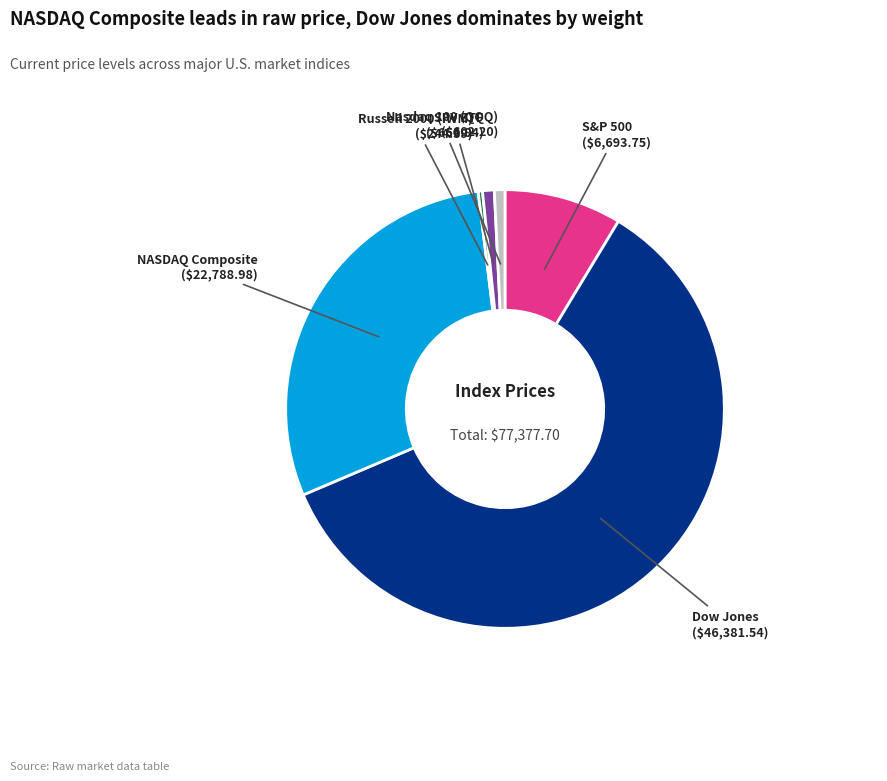

Is there any slice that represents more than half of the pie?

Yes